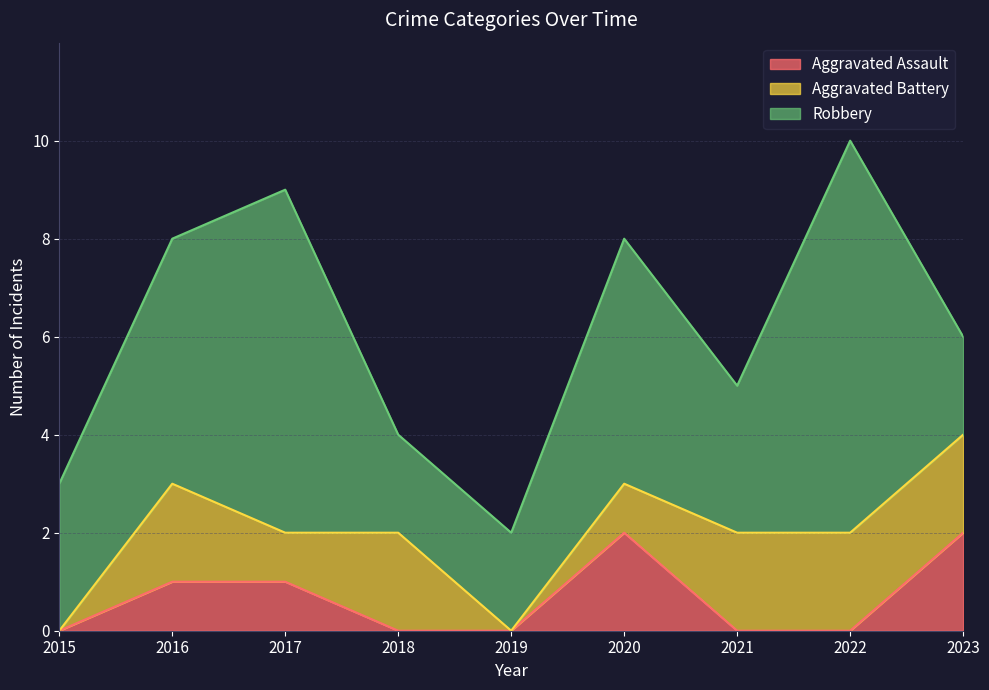

At which category does Aggravated Assault reach its first local peak?

2020